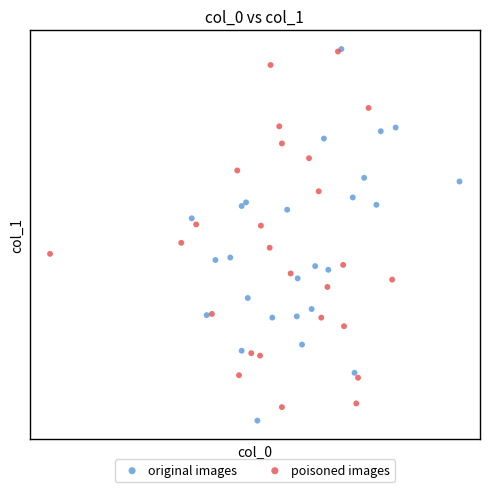

What are all the series names shown in the legend?

original images, poisoned images